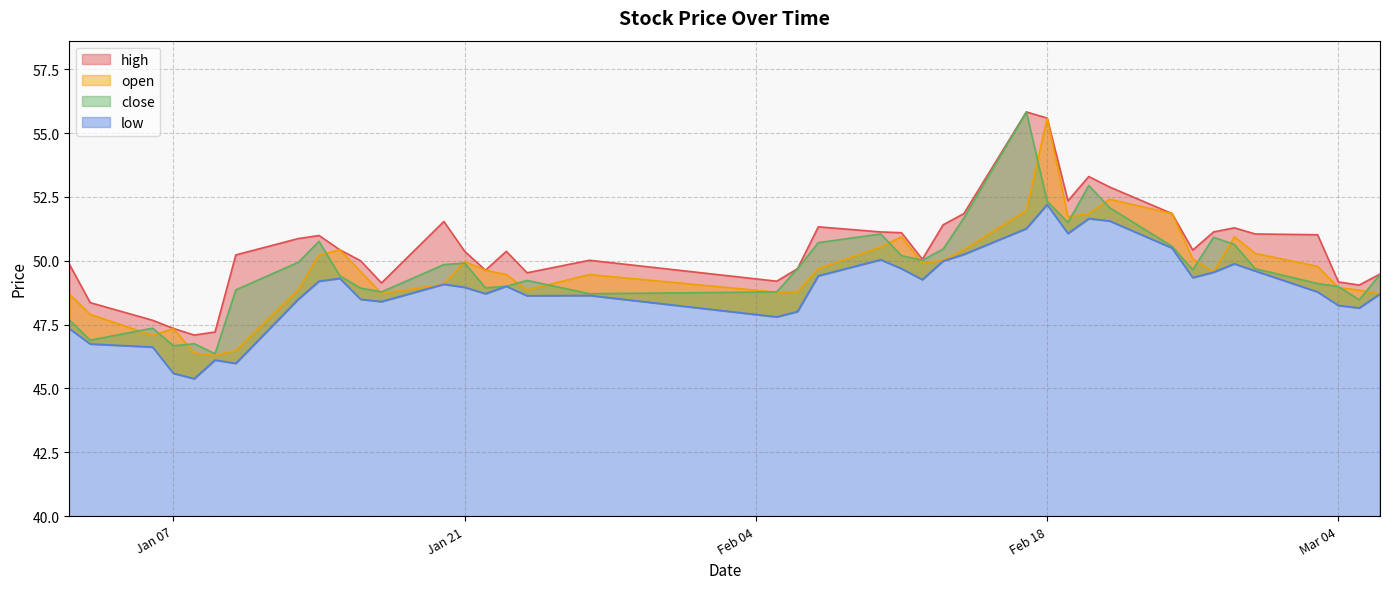

How many data points in close are above 49?

25